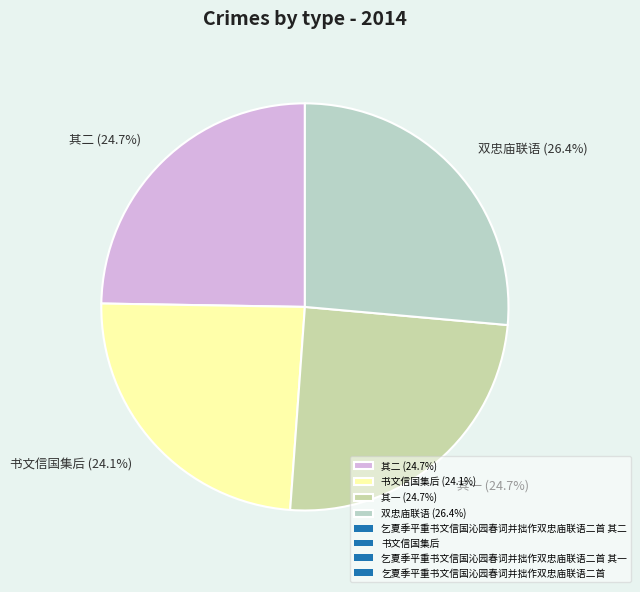

Does 双忠庙联语 (26.4%) represent more than half of the total?

No